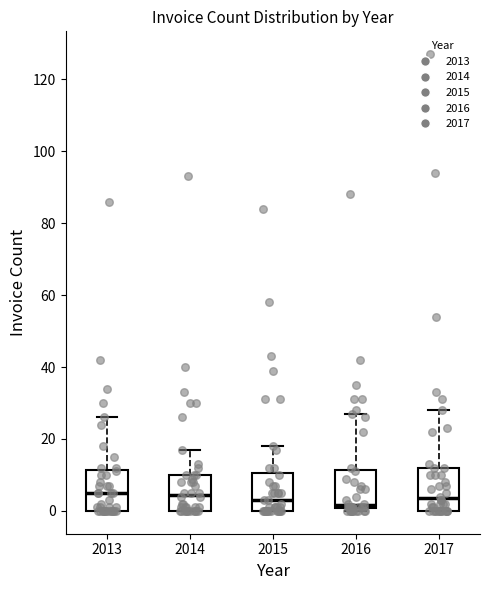

Where is the lower edge of the box at x = 2013 on the y-axis? The values are not printed on the chart, so give them approximately, as read against the axis.

0